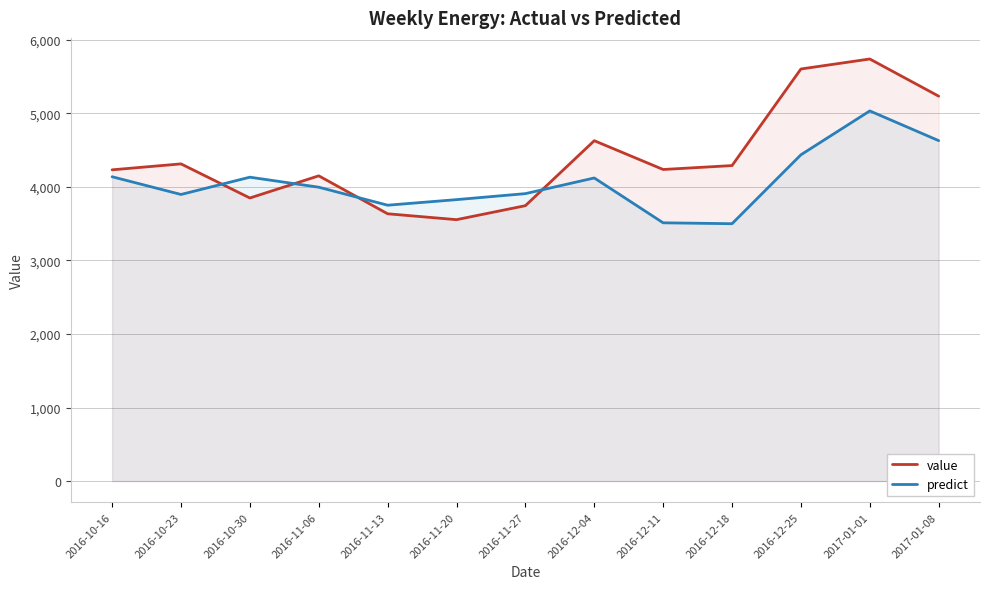

Reading right to left, transcribe all the data shown in this chart.

value: 2017-01-08=5232.1	2017-01-01=5737.6	2016-12-25=5601.7	2016-12-18=4288.8	2016-12-11=4235.5	2016-12-04=4626.9	2016-11-27=3743.6	2016-11-20=3553.5	2016-11-13=3633.5	2016-11-06=4149.4	2016-10-30=3848.1	2016-10-23=4311.7	2016-10-16=4231.0
predict: 2017-01-08=4627.7	2017-01-01=5031.8	2016-12-25=4435.3	2016-12-18=3498.4	2016-12-11=3510.7	2016-12-04=4120.3	2016-11-27=3907.4	2016-11-20=3825.7	2016-11-13=3750.0	2016-11-06=3994.8	2016-10-30=4130.8	2016-10-23=3895.9	2016-10-16=4136.9